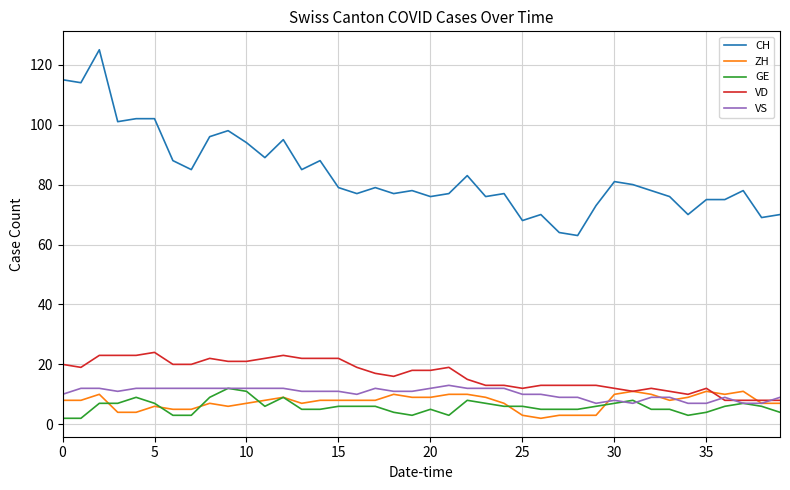

Which series has the largest range (max minus min)?

CH